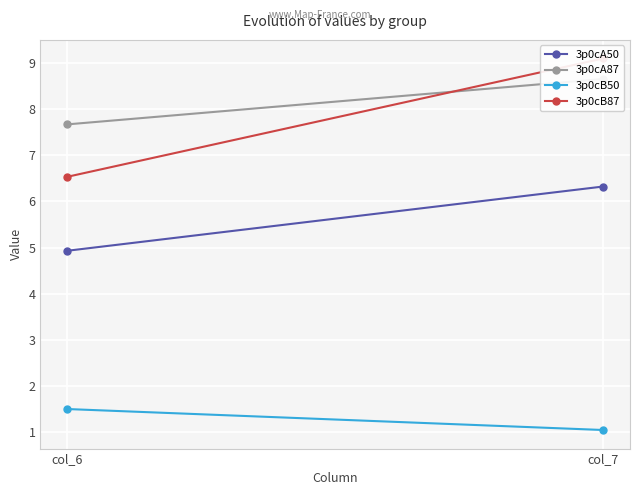

At which category does the chart reach its peak across all series?

col_7